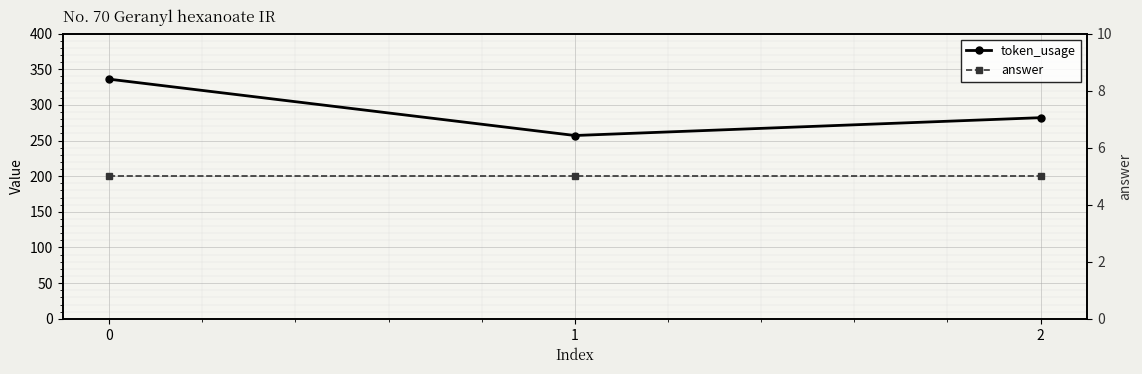

What are all the series names shown in the legend?

token_usage, answer